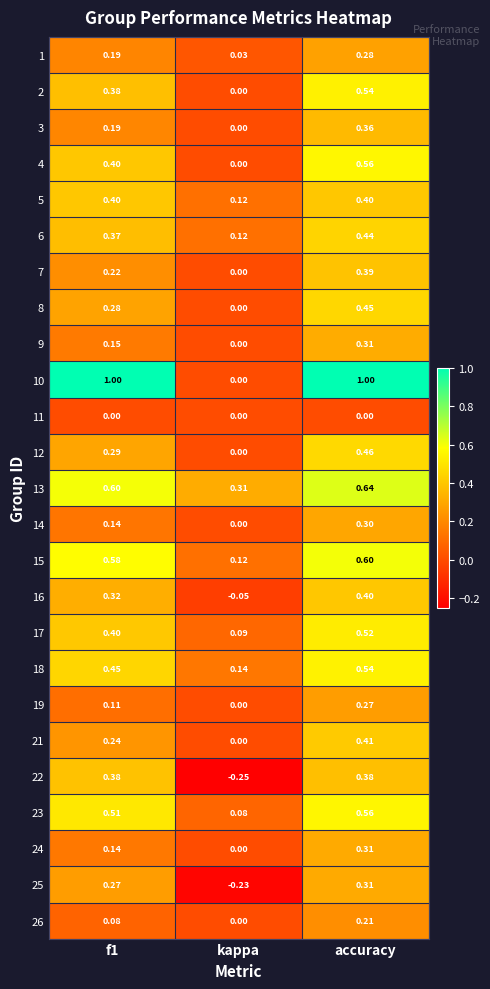

At which category is the sum across all series the highest?

accuracy